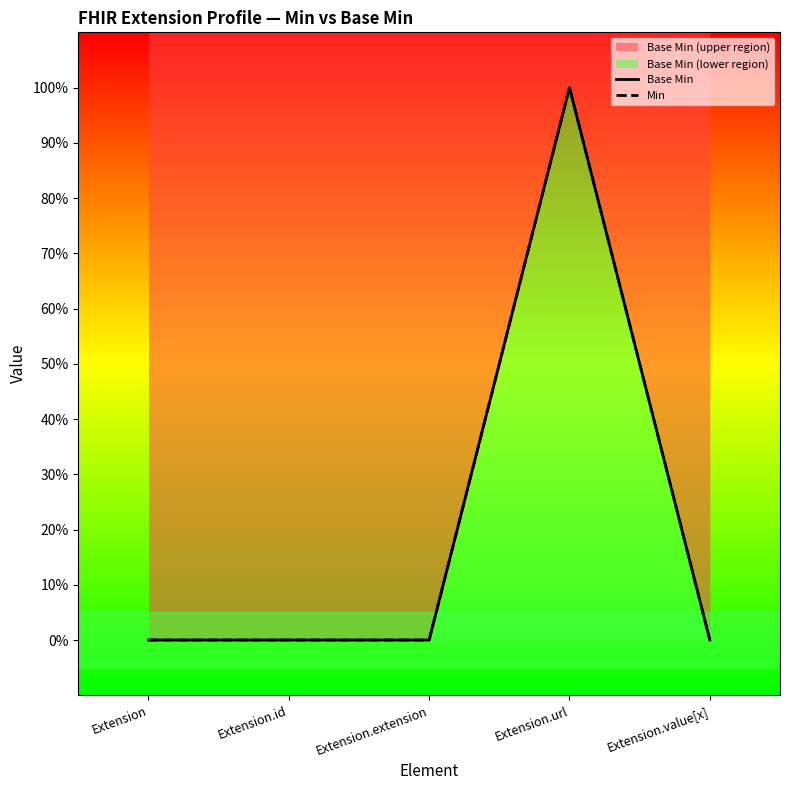

True or false: Base Min and Min intersect in this chart.

False